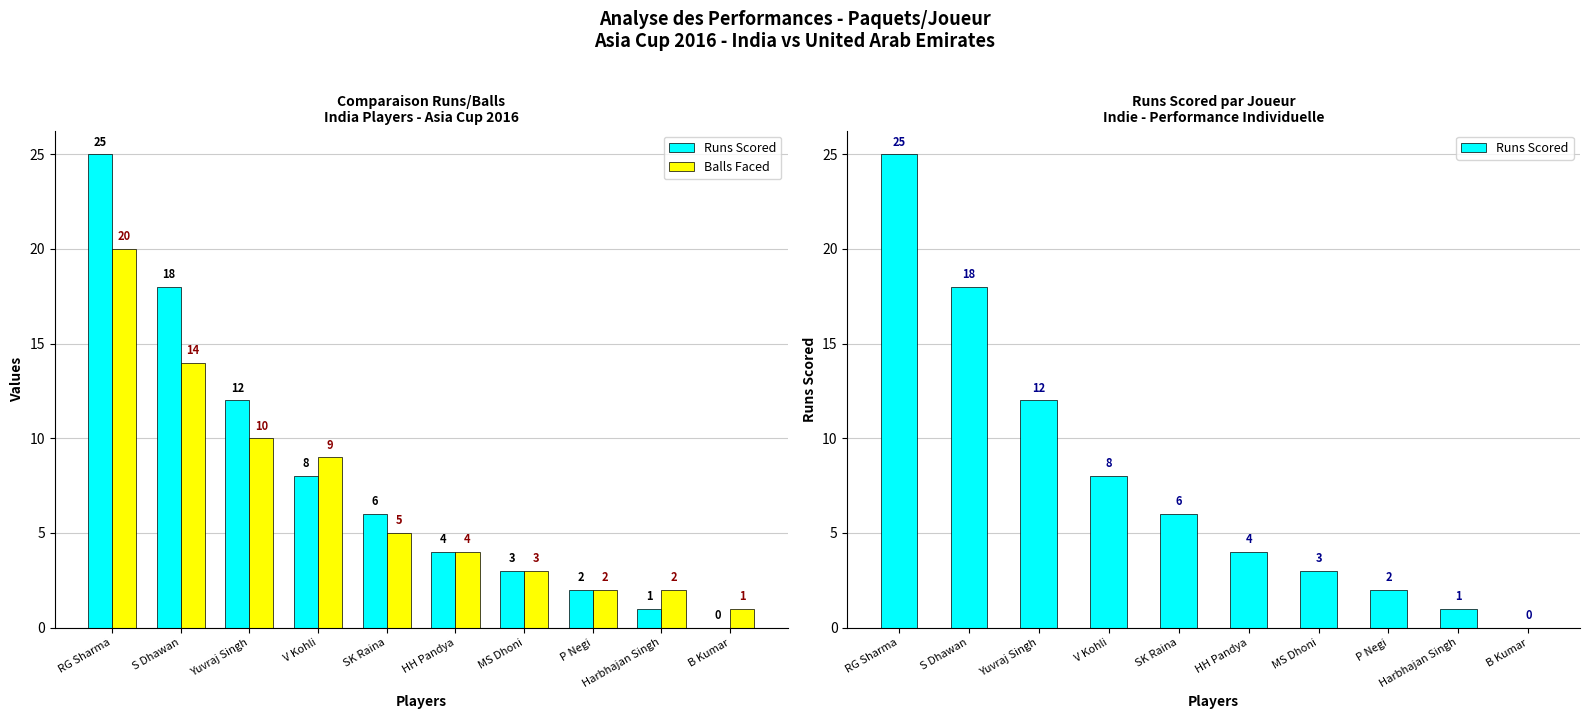

List the series in order of their overall mean, highest first.

Runs Scored, Balls Faced